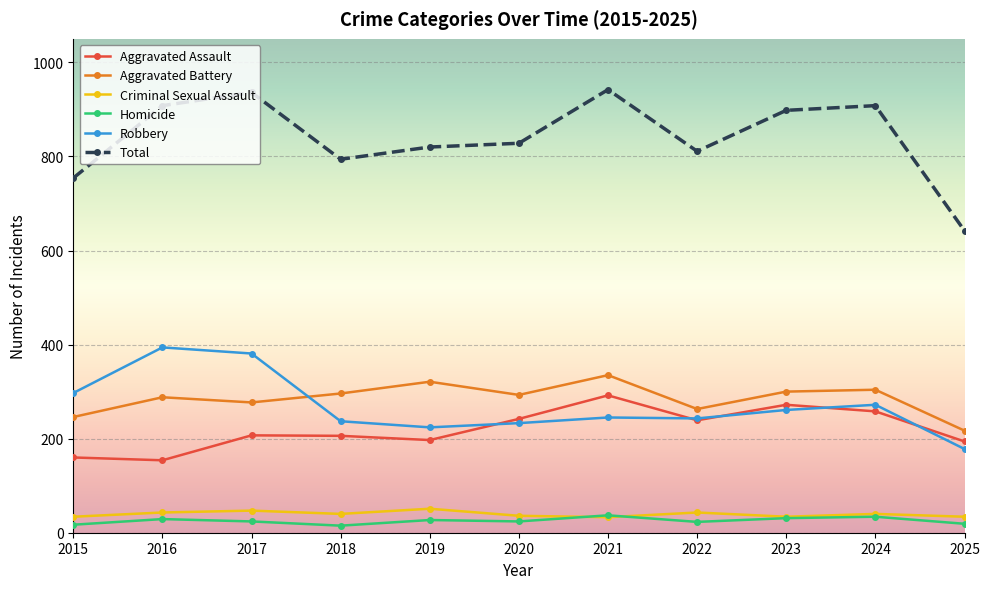

What are all the series names shown in the legend?

Aggravated Assault, Aggravated Battery, Criminal Sexual Assault, Homicide, Robbery, Total